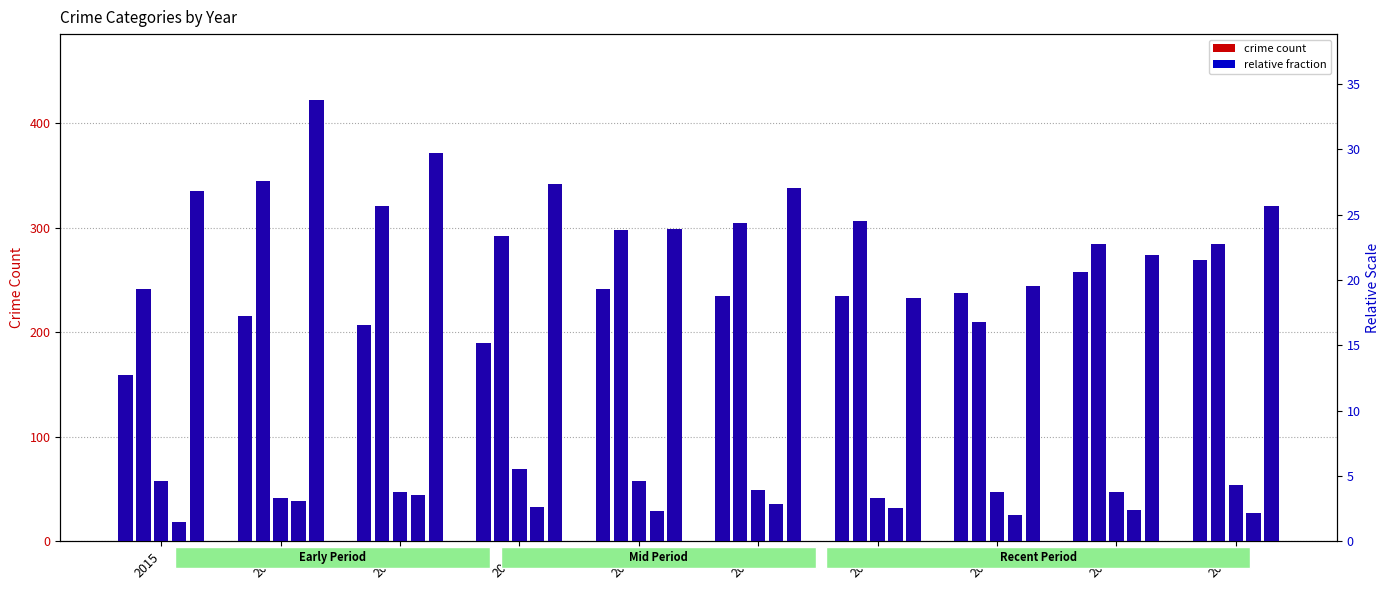

List the labels in order of Aggravated Assault value, smallest first.

2015, 2018, 2017, 2016, 2020, 2021, 2022, 2019, 2023, 2024